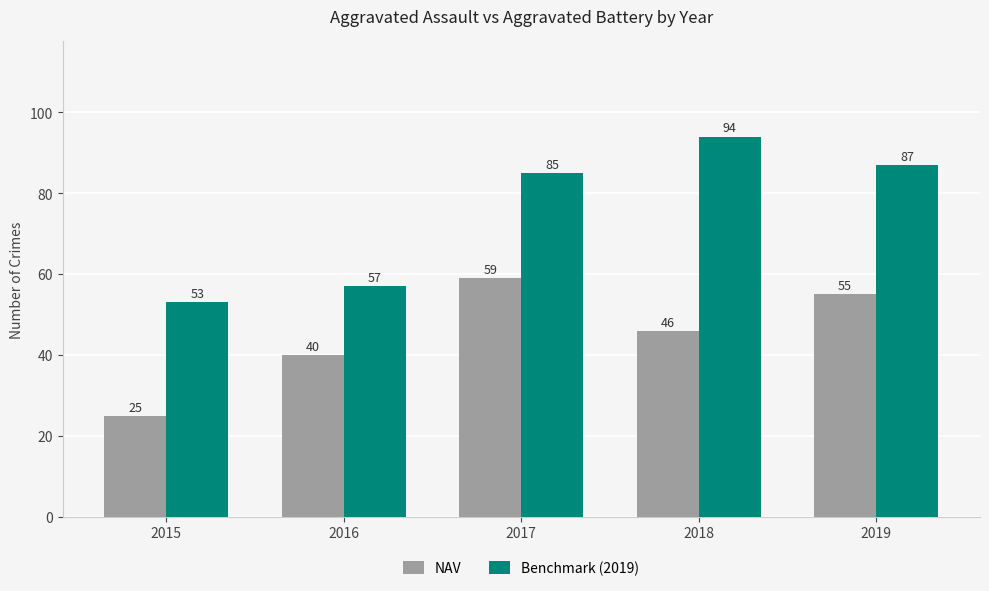

Which category has the lowest value across all series?

2015